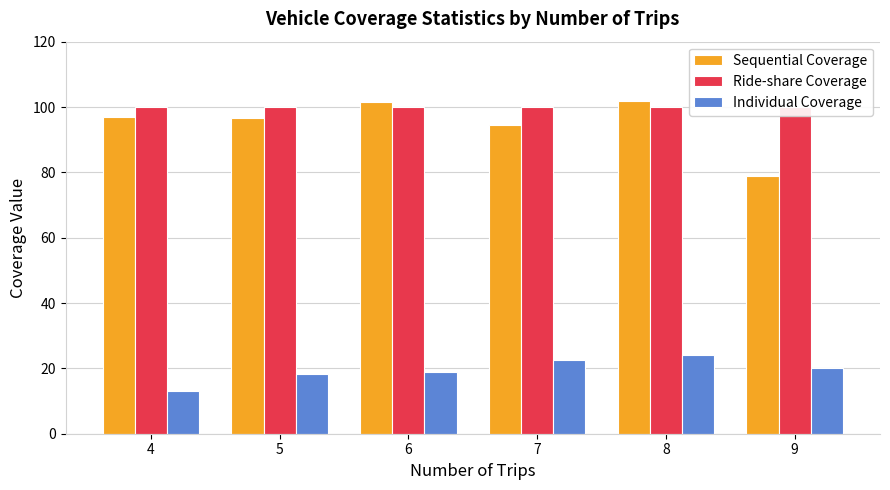

What is the value of the Ride-share Coverage bar at the 6th from the left?

100.0